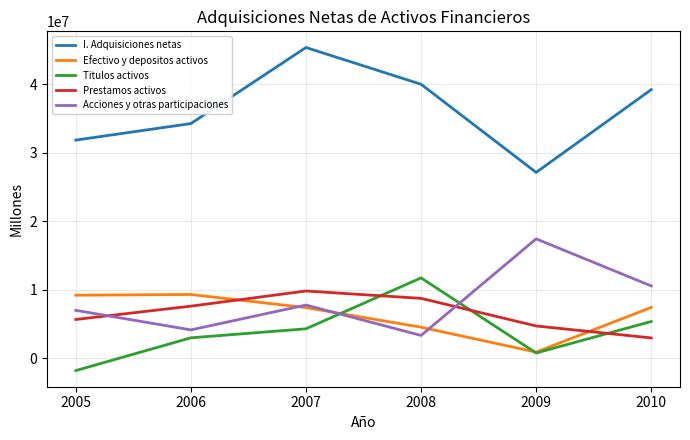

True or false: Acciones y otras participaciones and Efectivo y depositos activos cross at least once.

True